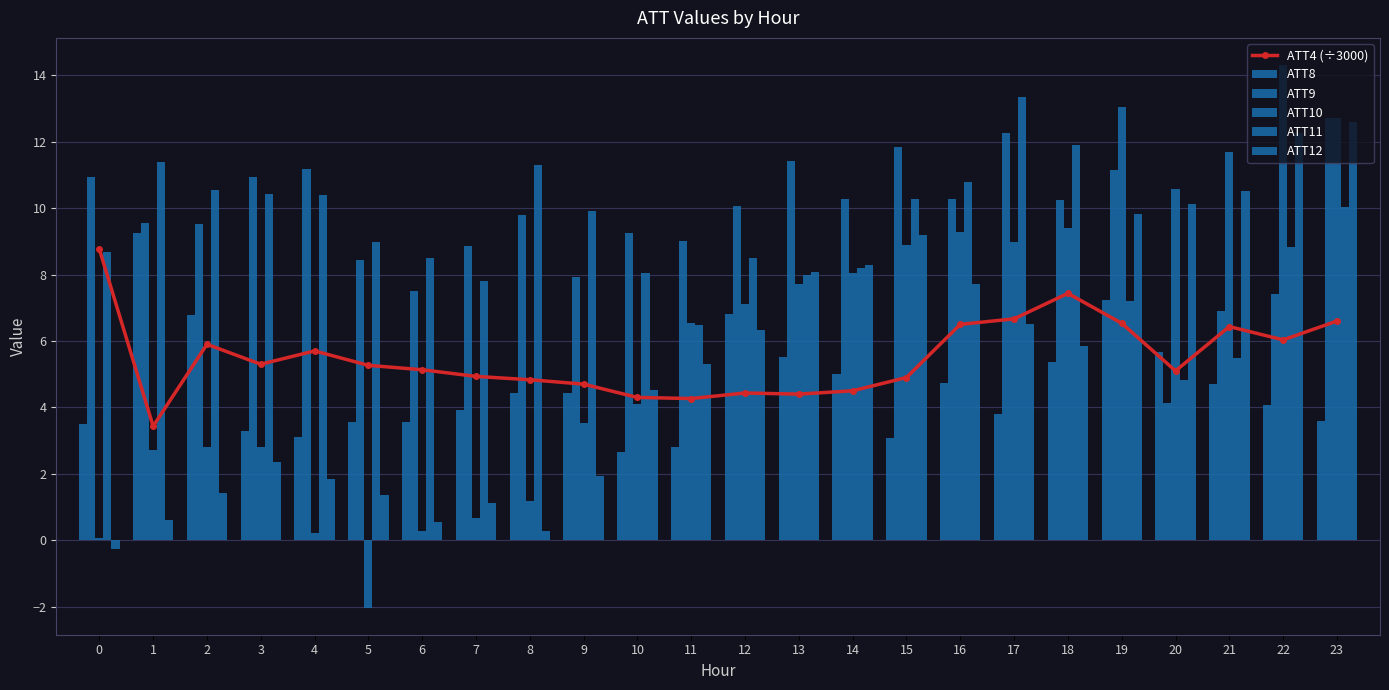

Reading left to right, what are all the values shown in this chart?

ATT4 (÷3000): 0=8.8	1=3.4	2=5.9	3=5.3	4=5.7	5=5.3	6=5.1	7=4.9	8=4.8	9=4.7	10=4.3	11=4.3	12=4.4	13=4.4	14=4.5	15=4.9	16=6.5	17=6.7	18=7.4	19=6.5	20=5.1	21=6.4	22=6.0	23=6.6
ATT8: 0=3.5	1=9.2	2=6.8	3=3.3	4=3.1	5=3.6	6=3.6	7=3.9	8=4.4	9=4.4	10=2.7	11=2.8	12=6.8	13=5.5	14=5.0	15=3.1	16=4.7	17=3.8	18=5.4	19=7.2	20=5.7	21=4.7	22=4.1	23=3.6
ATT9: 0=10.9	1=9.6	2=9.5	3=11.0	4=11.2	5=8.4	6=7.5	7=8.9	8=9.8	9=7.9	10=9.2	11=9.0	12=10.0	13=11.4	14=10.3	15=11.8	16=10.3	17=12.3	18=10.2	19=11.2	20=4.1	21=6.9	22=7.4	23=12.7
ATT10: 0=0.1	1=2.7	2=2.8	3=2.8	4=0.2	5=-2.0	6=0.3	7=0.7	8=1.2	9=3.5	10=4.1	11=6.5	12=7.1	13=7.7	14=8.0	15=8.9	16=9.3	17=9.0	18=9.4	19=13.0	20=10.6	21=11.7	22=14.3	23=12.7
ATT11: 0=8.7	1=11.4	2=10.6	3=10.4	4=10.4	5=9.0	6=8.5	7=7.8	8=11.3	9=9.9	10=8.0	11=6.5	12=8.5	13=8.0	14=8.2	15=10.3	16=10.8	17=13.3	18=11.9	19=7.2	20=4.8	21=5.5	22=8.8	23=10.0
ATT12: 0=-0.3	1=0.6	2=1.4	3=2.3	4=1.9	5=1.4	6=0.6	7=1.1	8=0.3	9=1.9	10=4.5	11=5.3	12=6.3	13=8.1	14=8.3	15=9.2	16=7.7	17=6.5	18=5.9	19=9.8	20=10.1	21=10.5	22=12.2	23=12.6